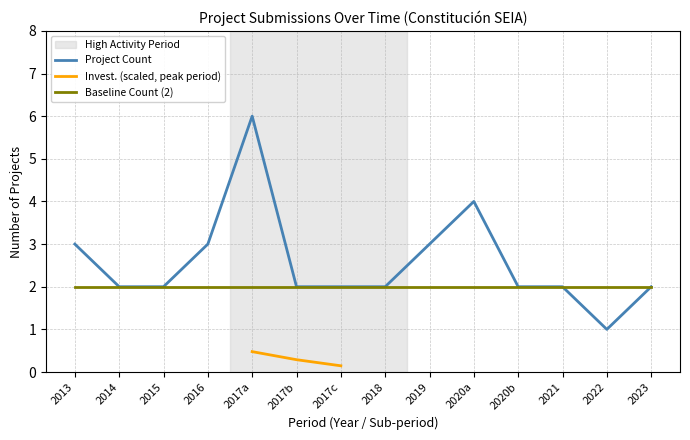

What position from the right is 2017b?

9